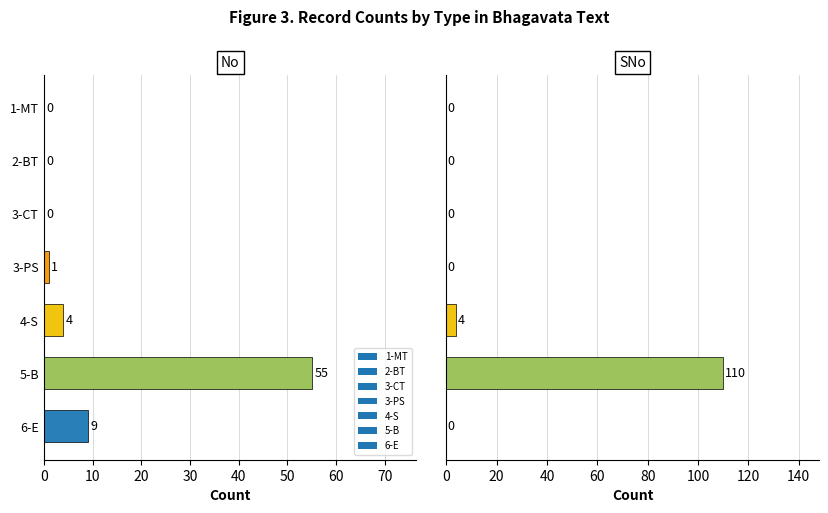

Which category has the highest value in the No series?

5-B